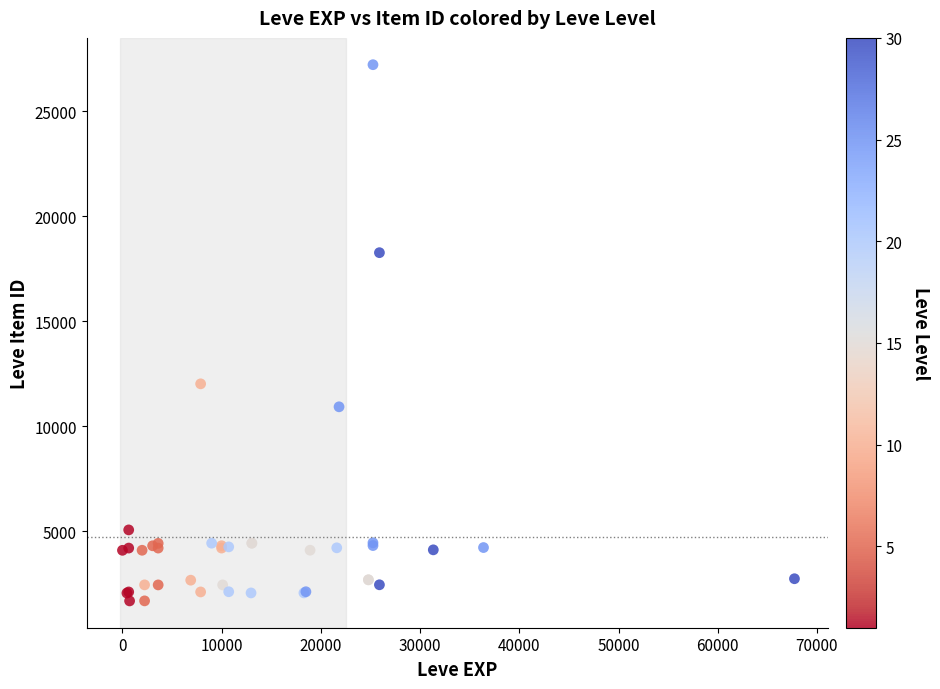

What Y value in the scatter plot is closest to 14448?

12018